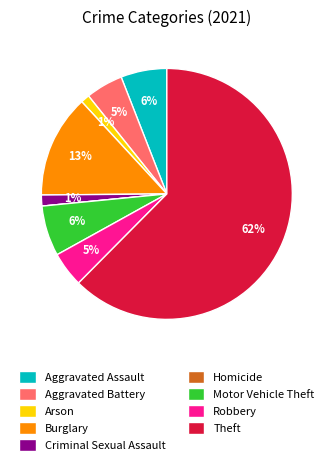

Is there any slice that represents more than half of the pie?

Yes